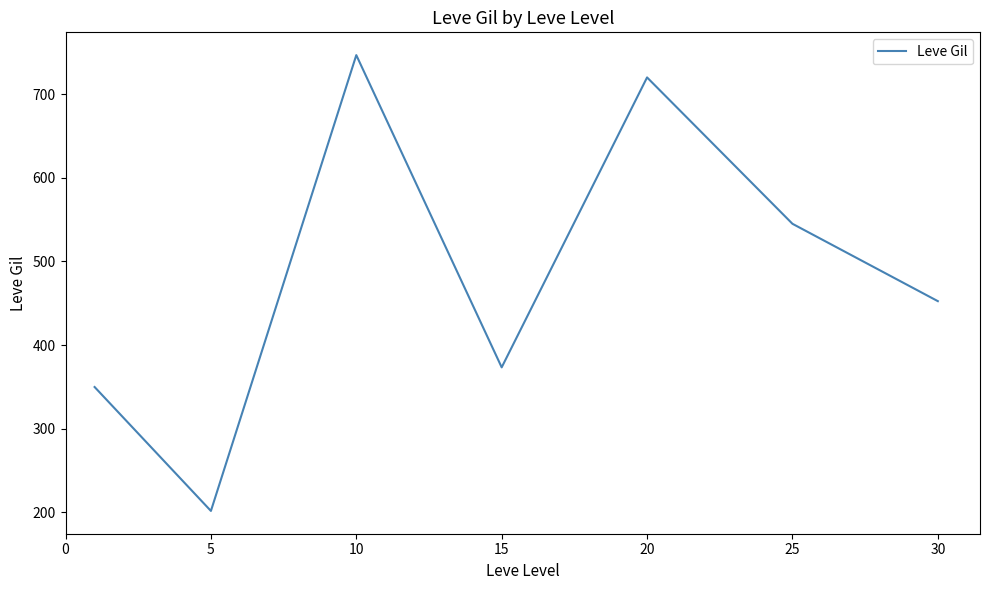

Reading left to right, transcribe all the data shown in this chart.

349.8	201.7	746.7	373.3	720.0	545.0	452.5